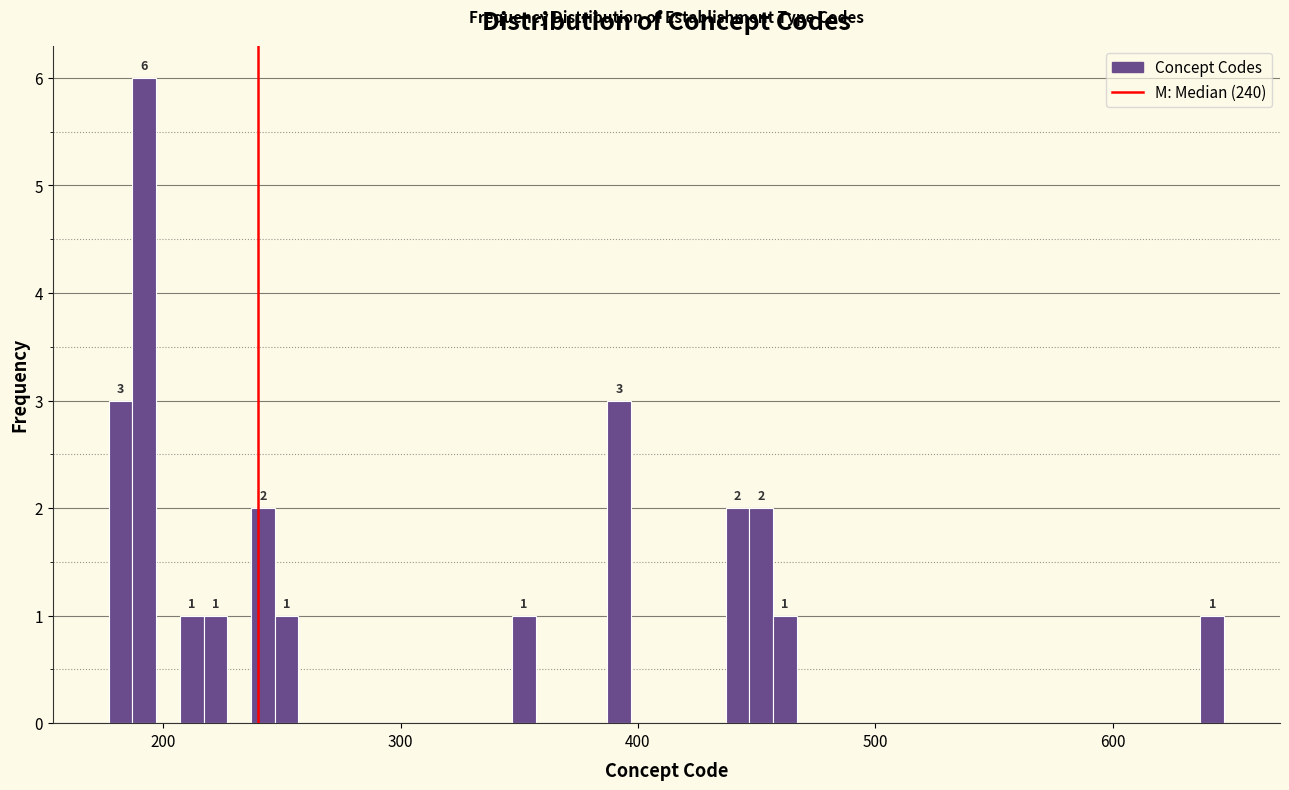

Around what value on the x-axis is the tallest bar? Give the approximate position of its centre, as read against the axis.

190